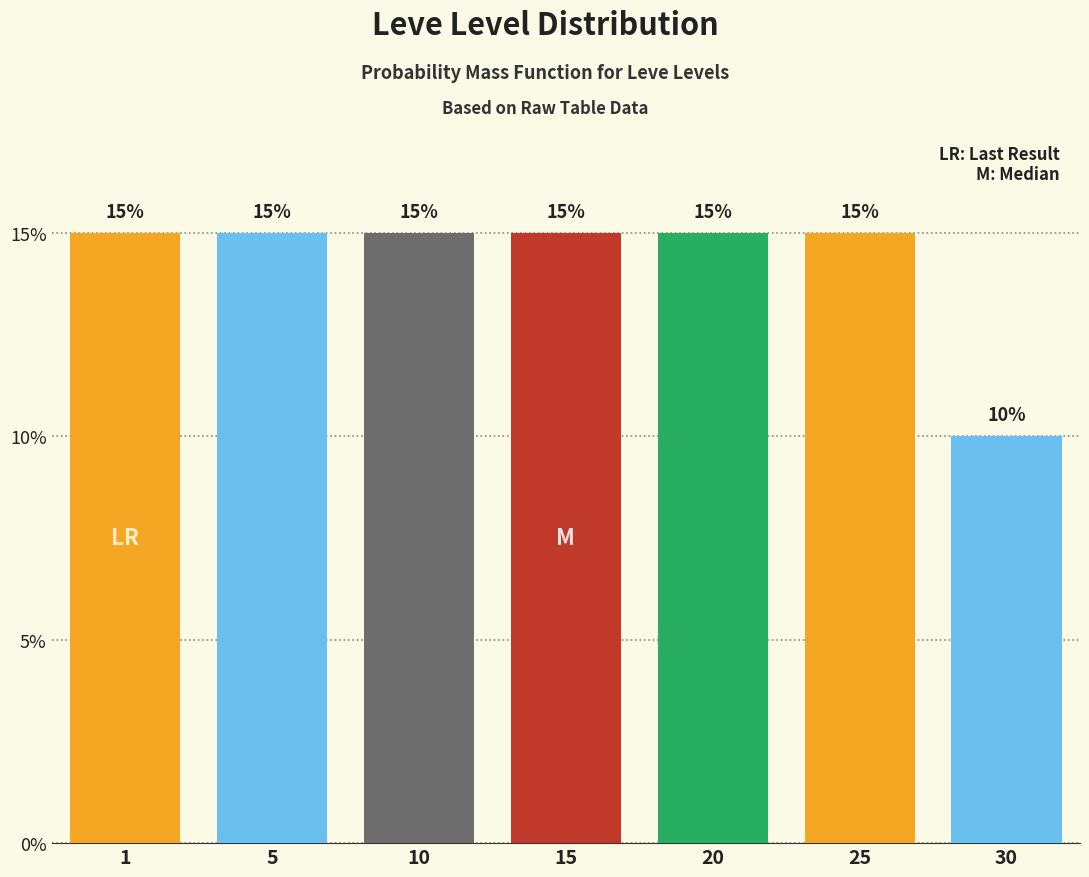

Reading left to right, extract all data points from this chart.

15	15	15	15	15	15	10